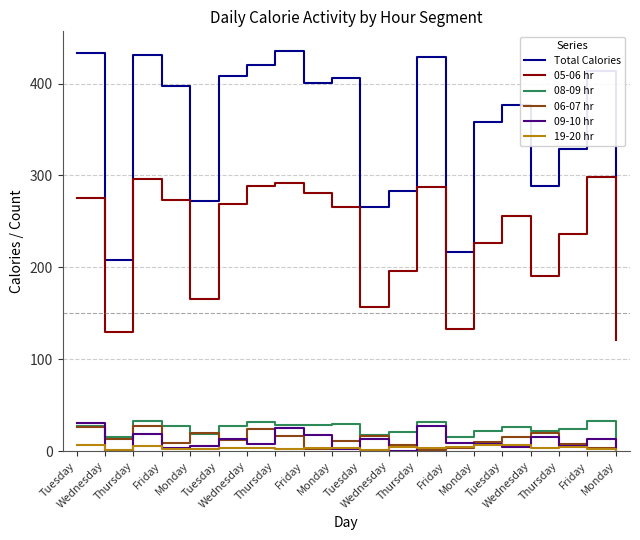

What is the difference between the highest and lowest values at Monday?

270